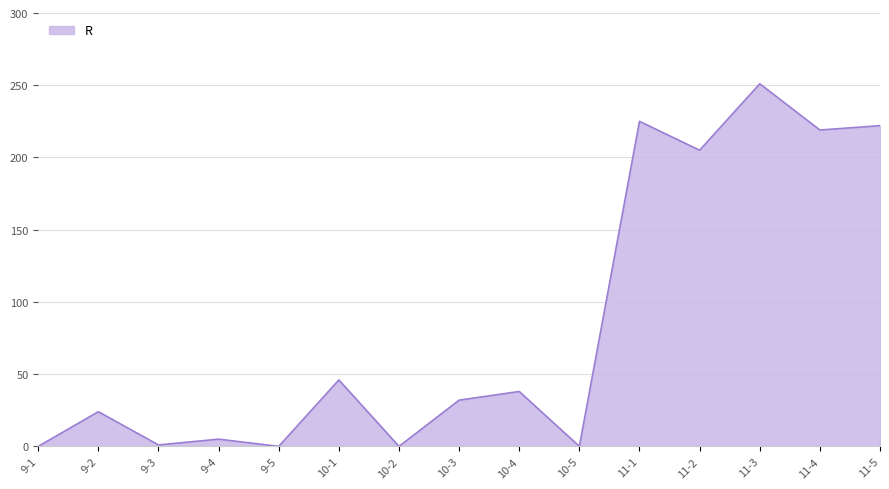

Which category has the highest value across all series?

11-3